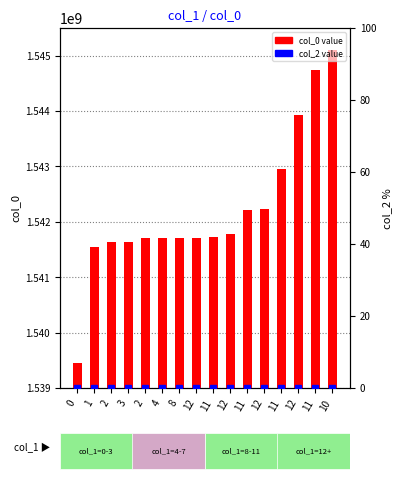

How many bars are there in each group?

2